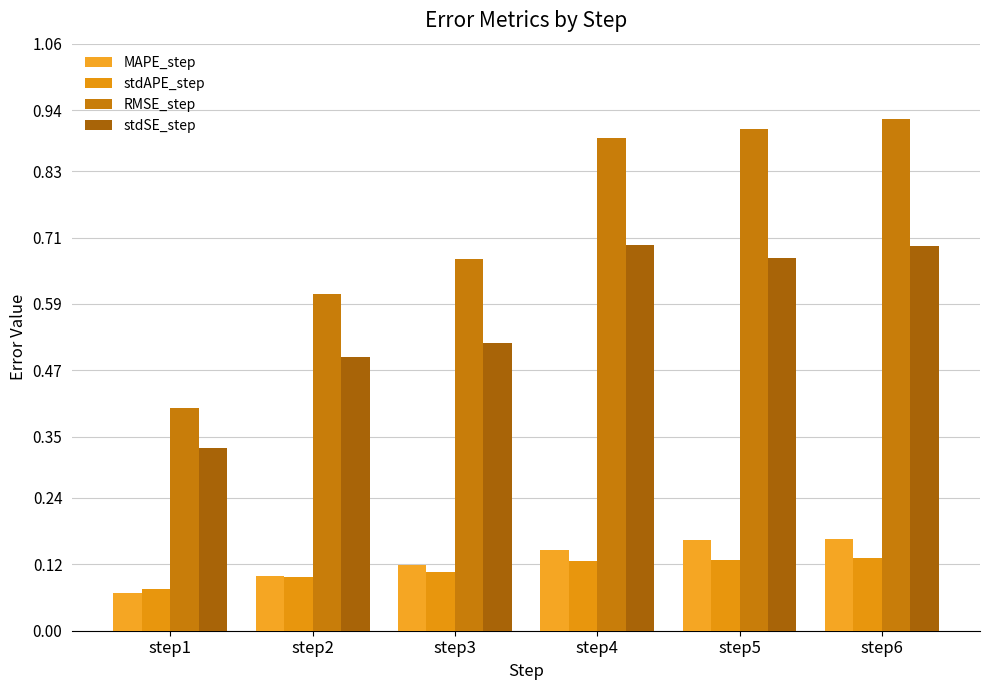

At which label does stdAPE_step reach its minimum?

step1